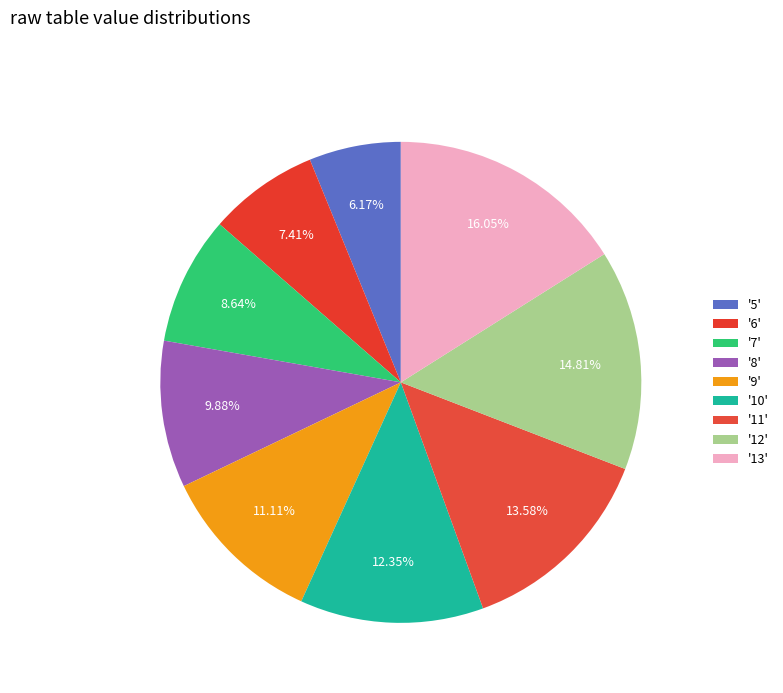

How many segments does this pie chart have?

9